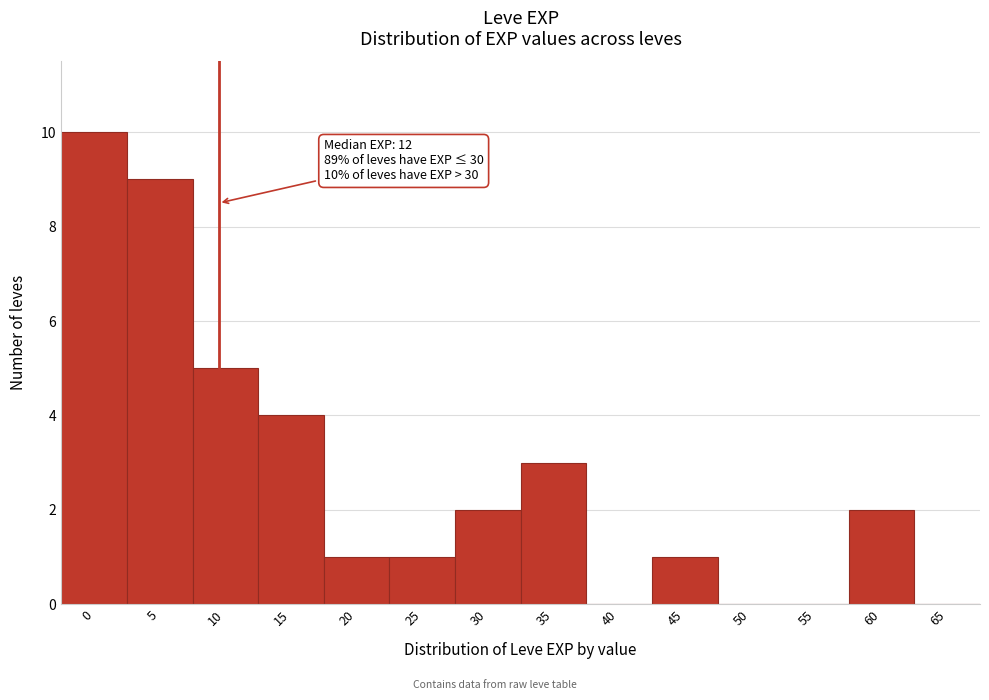

Reading left to right, extract all data points from this chart.

0=10	5=9	10=5	15=4	20=1	25=1	30=2	35=3	40=0	45=1	50=0	55=0	60=2	65=0